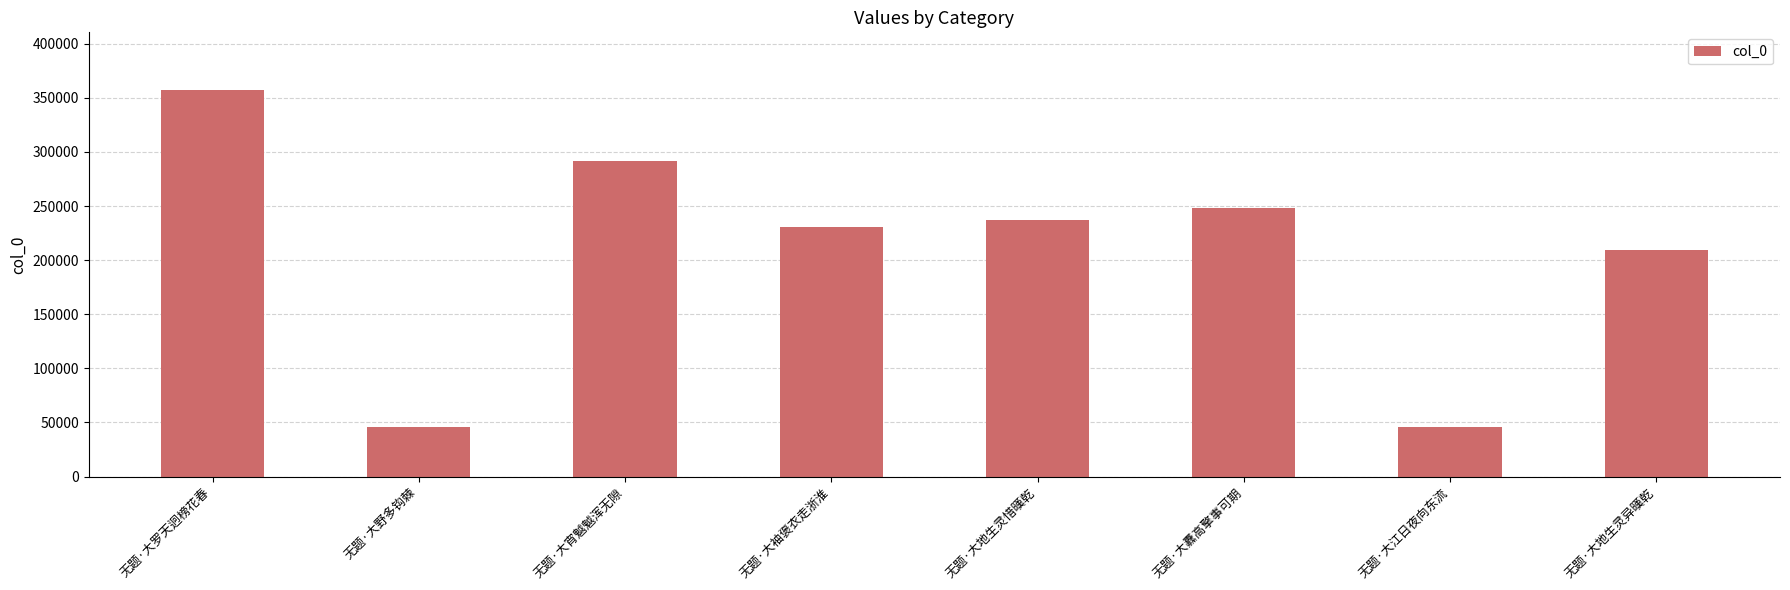

What is the change in value from 无题·大地生灵惜暵乾 to 无题·大纛高擎事可期?

+10676